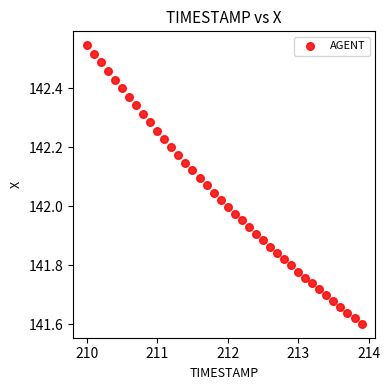

What is the range of X values (max minus min)?

3.9